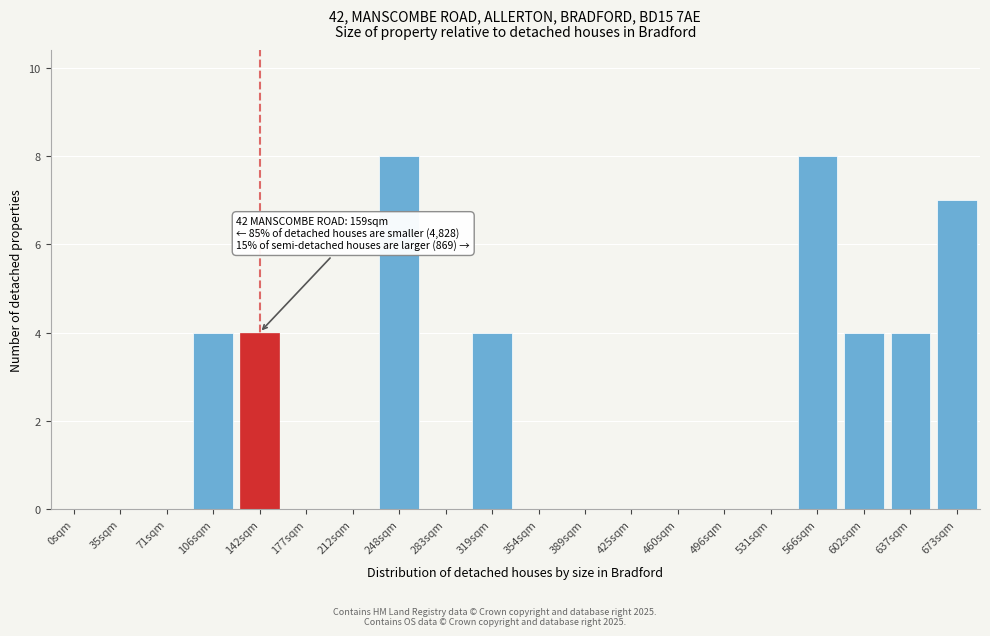

Reading left to right, what are all the values shown in this chart?

0sqm=0	35sqm=0	71sqm=0	106sqm=4	142sqm=4	177sqm=0	212sqm=0	248sqm=8	283sqm=0	319sqm=4	354sqm=0	389sqm=0	425sqm=0	460sqm=0	496sqm=0	531sqm=0	566sqm=8	602sqm=4	637sqm=4	673sqm=7